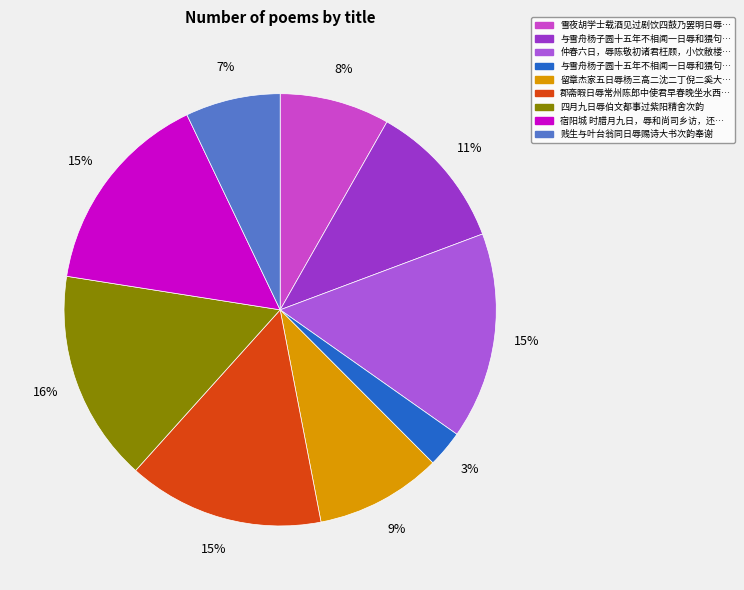

To the nearest percent, what is the average slice percentage?

11%